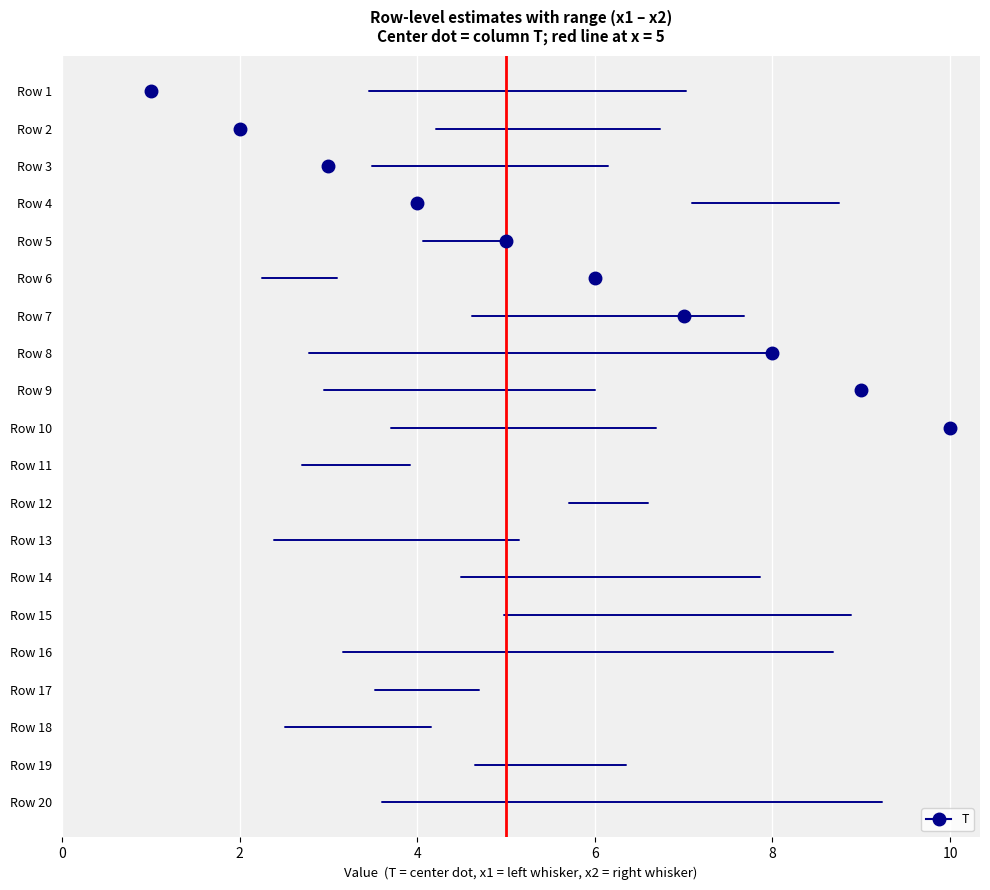

At which label does x2 reach its peak?

20